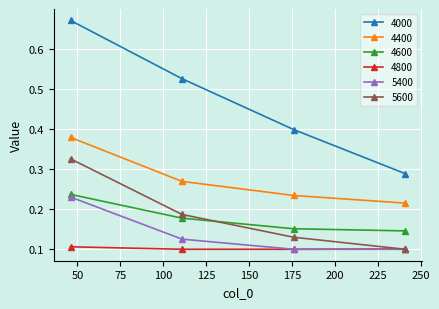

Which series has the largest total across all categories?

4000